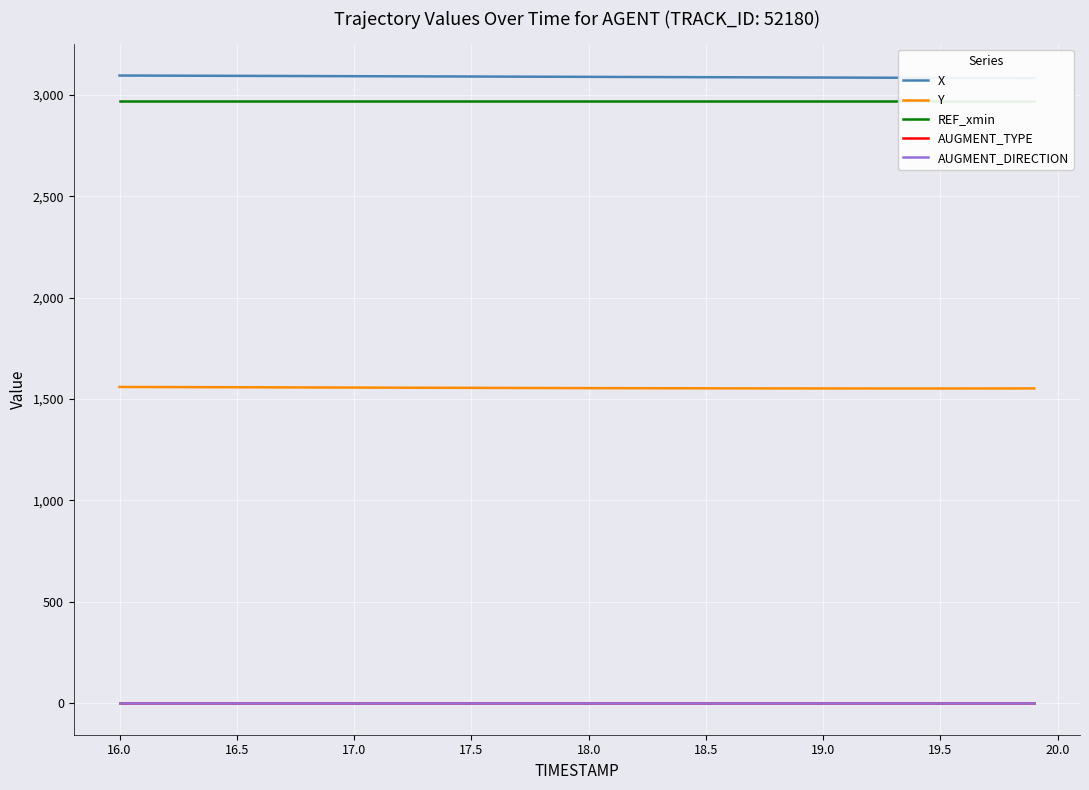

What is the highest value of the Y series?

1559.7